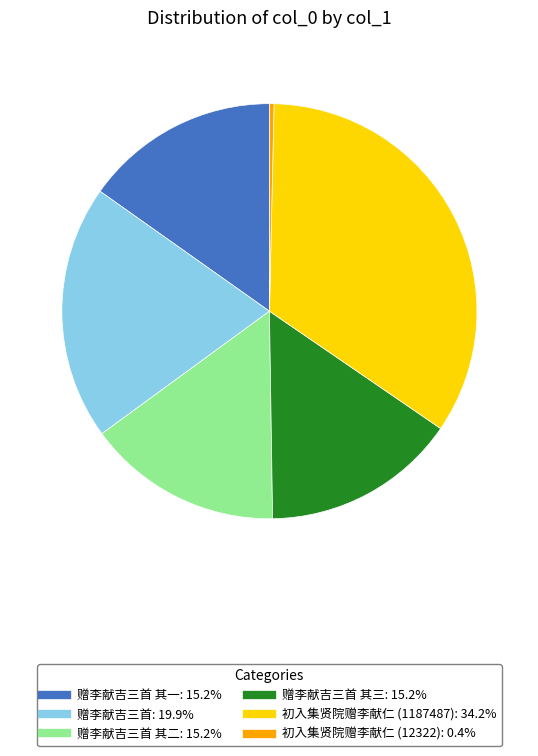

Does any single category account for the majority?

No